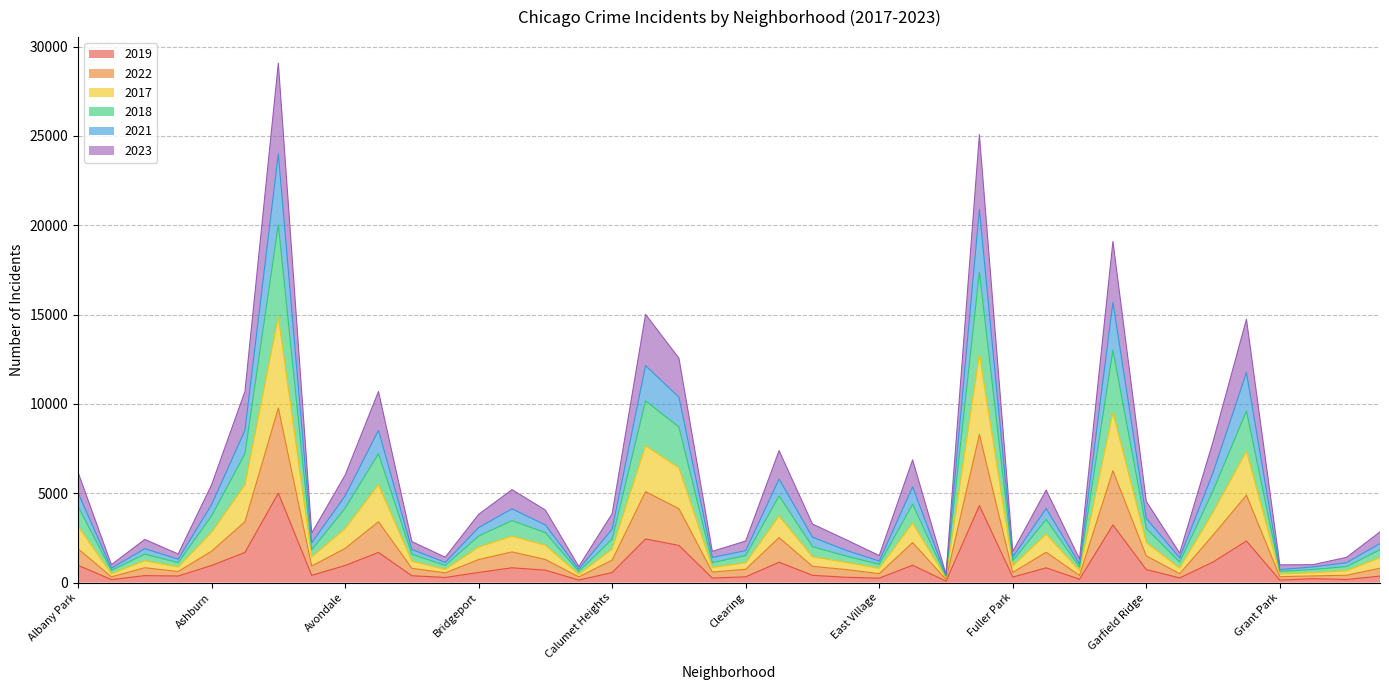

What is the smallest value displayed?

77